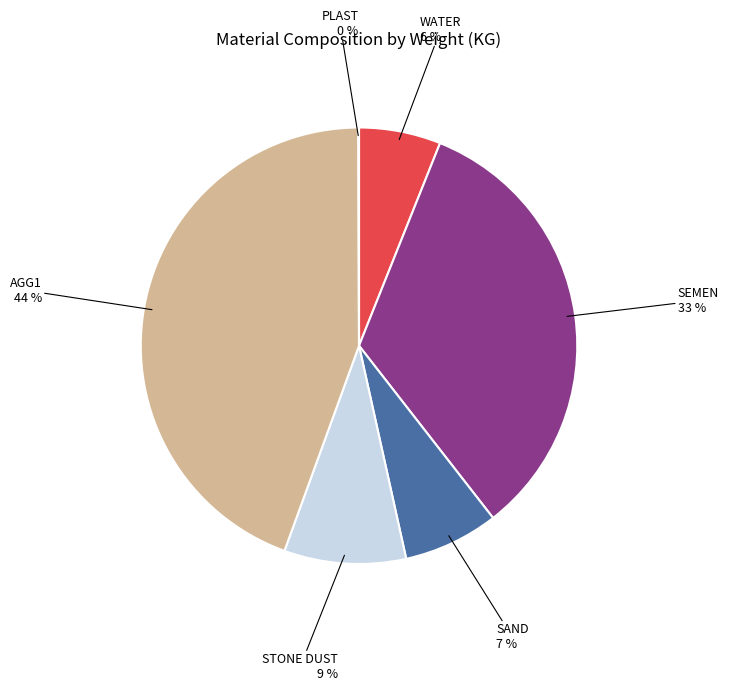

Which category has the biggest portion of the pie?

AGG1